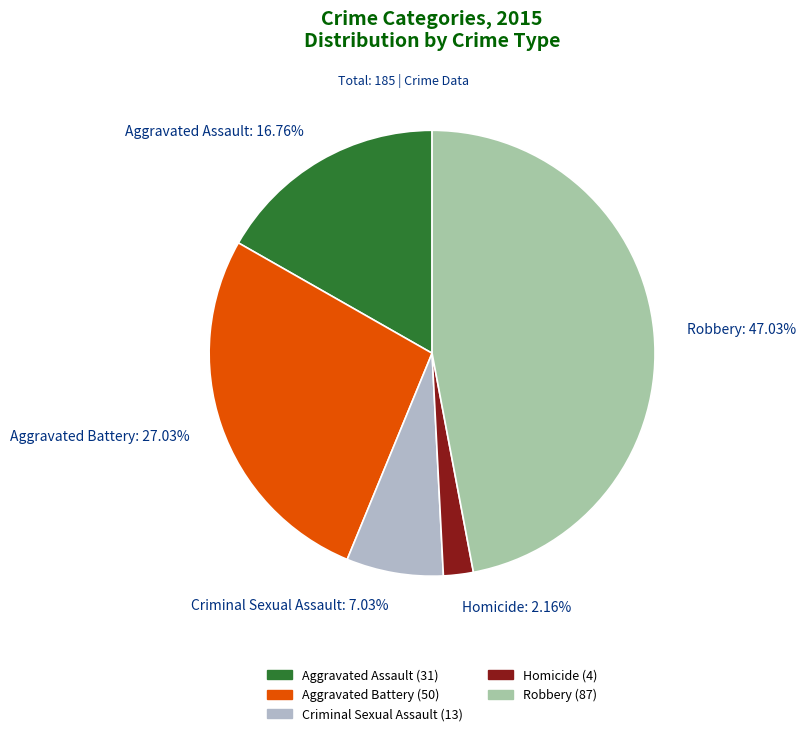

How much of the chart is everything except Criminal Sexual Assault?

93.0%